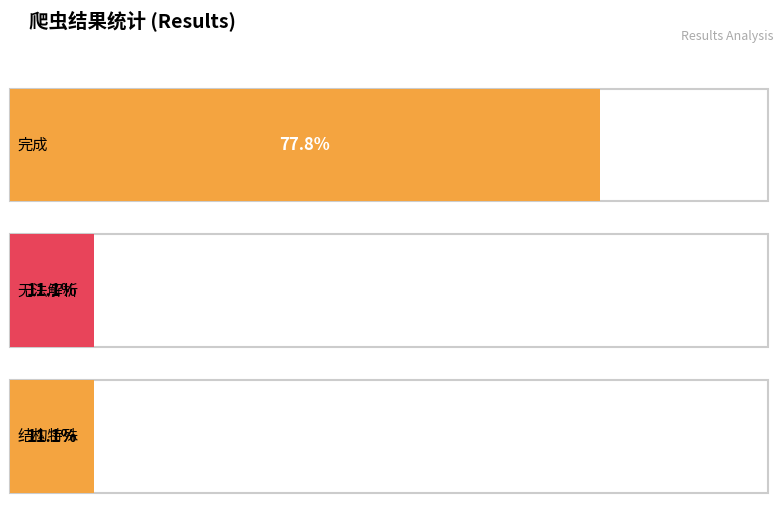

Approximately how many times larger is the value at 完成 compared to 网址结构特殊，请联系数据部?

7.0